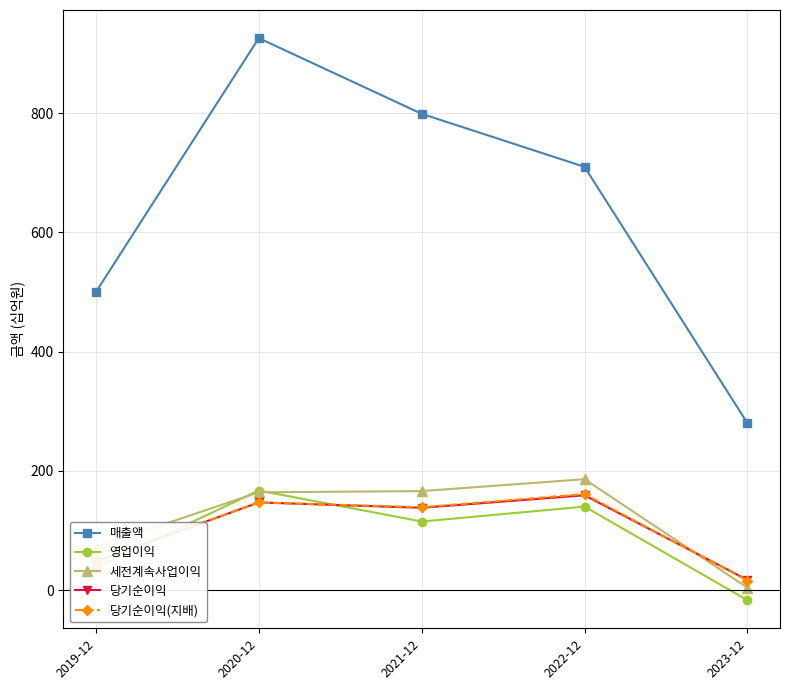

Count the number of data series in this chart.

5